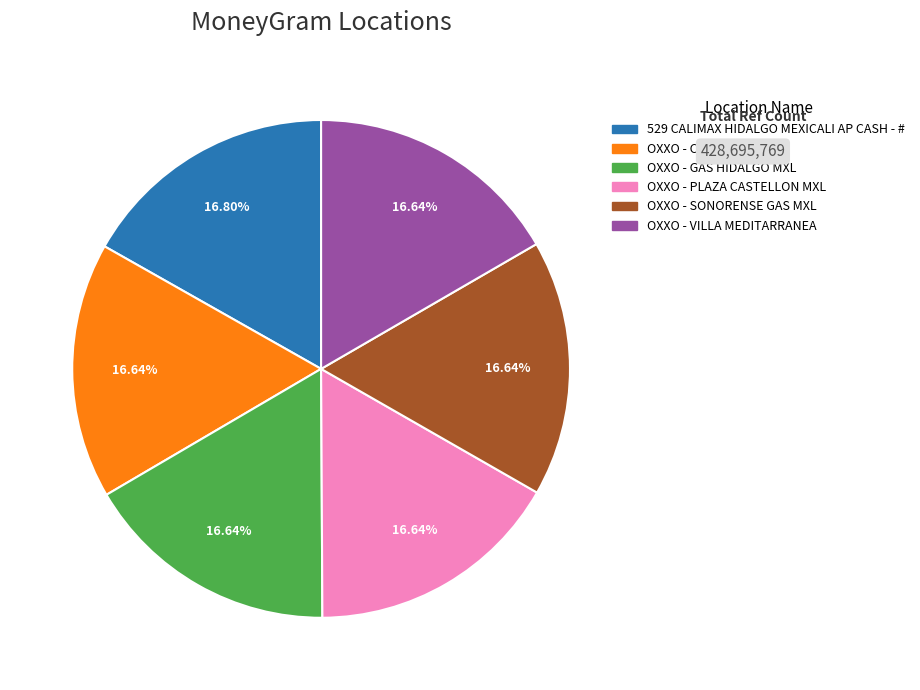

Is 529 CALIMAX HIDALGO MEXICALI AP CASH - # the majority of the pie?

No